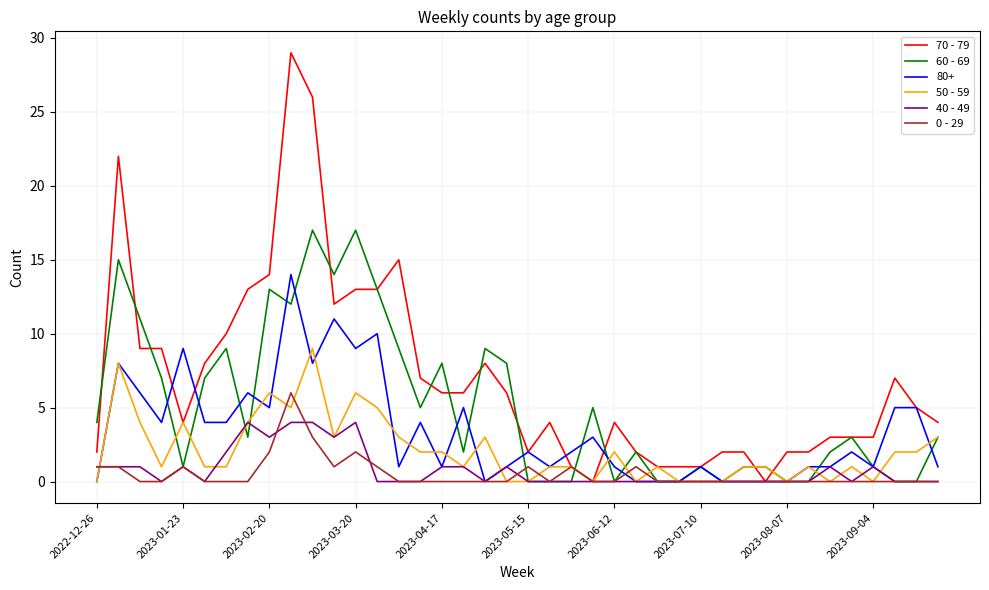

Rank the series by their maximum value, from lowest to highest.

40 - 49, 0 - 29, 50 - 59, 80+, 60 - 69, 70 - 79